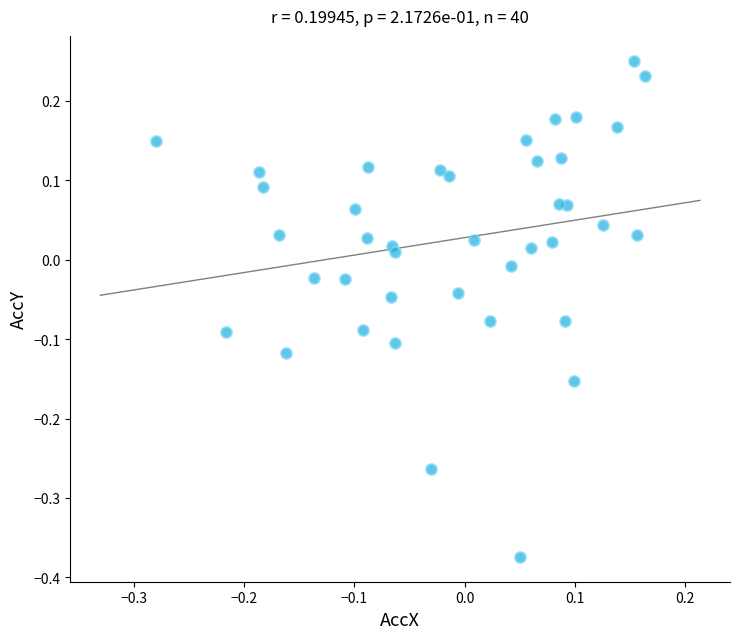

What is the range of Y values (max minus min)?

0.6